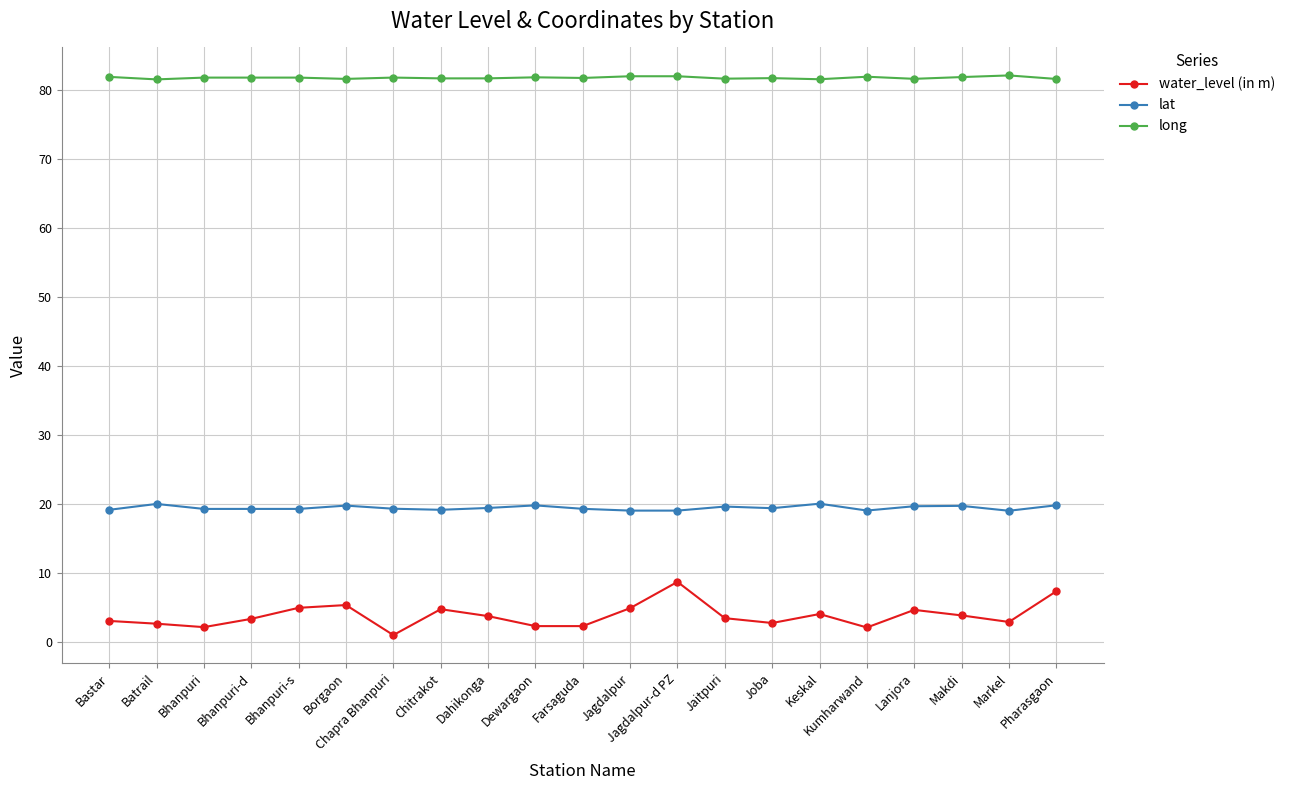

What is the label of the 2nd point from the right?

Markel